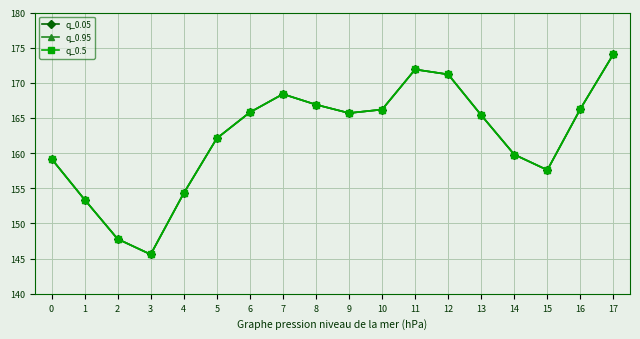

True or false: q_0.5 and q_0.05 intersect in this chart.

False